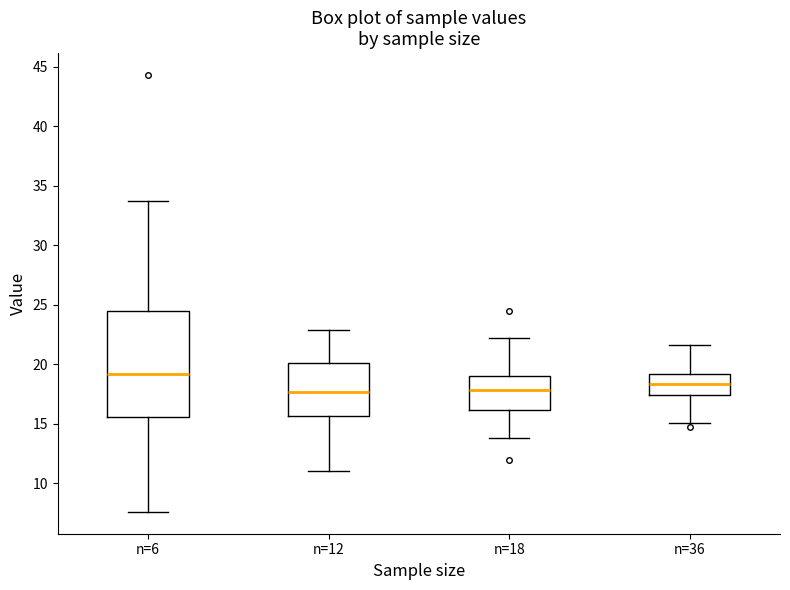

Reading left to right, transcribe this box plot: for each box, give where its median line is, the range the box spans, and where its two whiskers end, as read against the y-axis. The values are not printed on the chart, so give them approximately, as read against the axis.

n=6: median 19.0, box 15.5 to 24.5, whiskers 7.5 to 33.5
n=12: median 17.5, box 15.5 to 20.0, whiskers 11.0 to 23.0
n=18: median 18.0, box 16.0 to 19.0, whiskers 14.0 to 22.0
n=36: median 18.5, box 17.5 to 19.0, whiskers 15.0 to 21.5